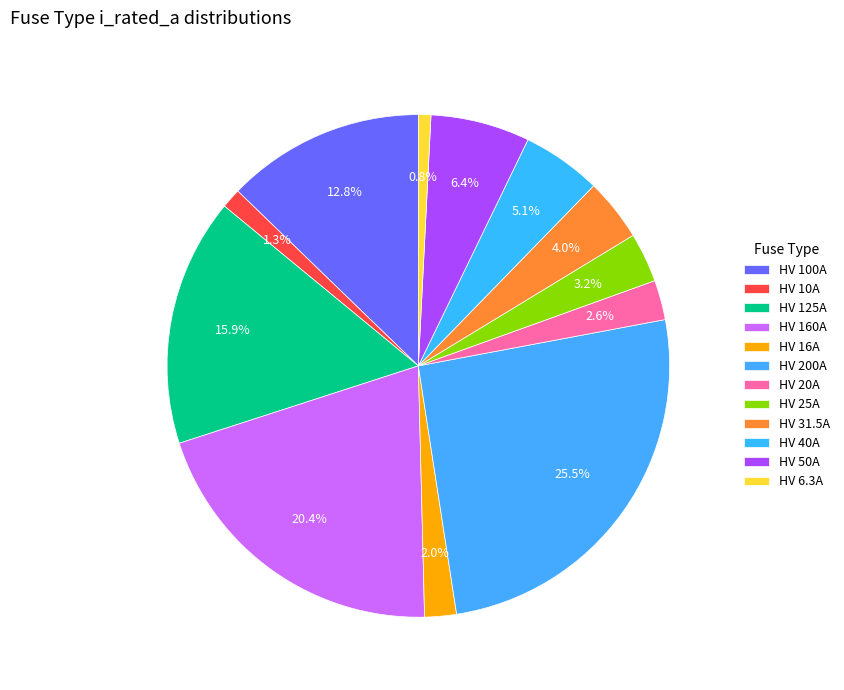

How many slices are in this pie chart?

12